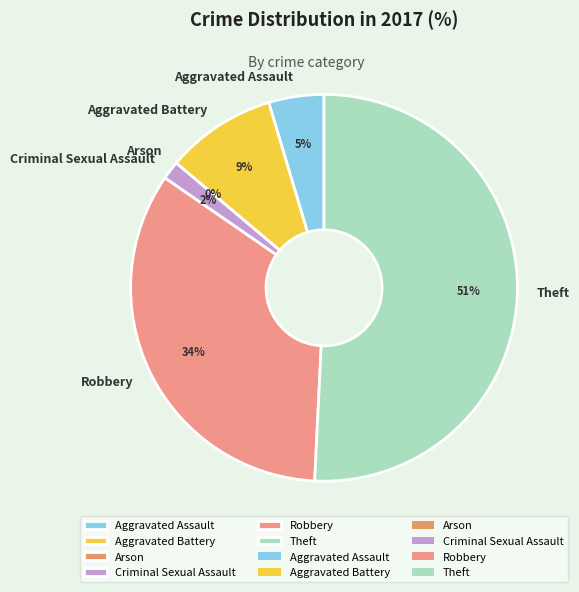

How many segments does this pie chart have?

6